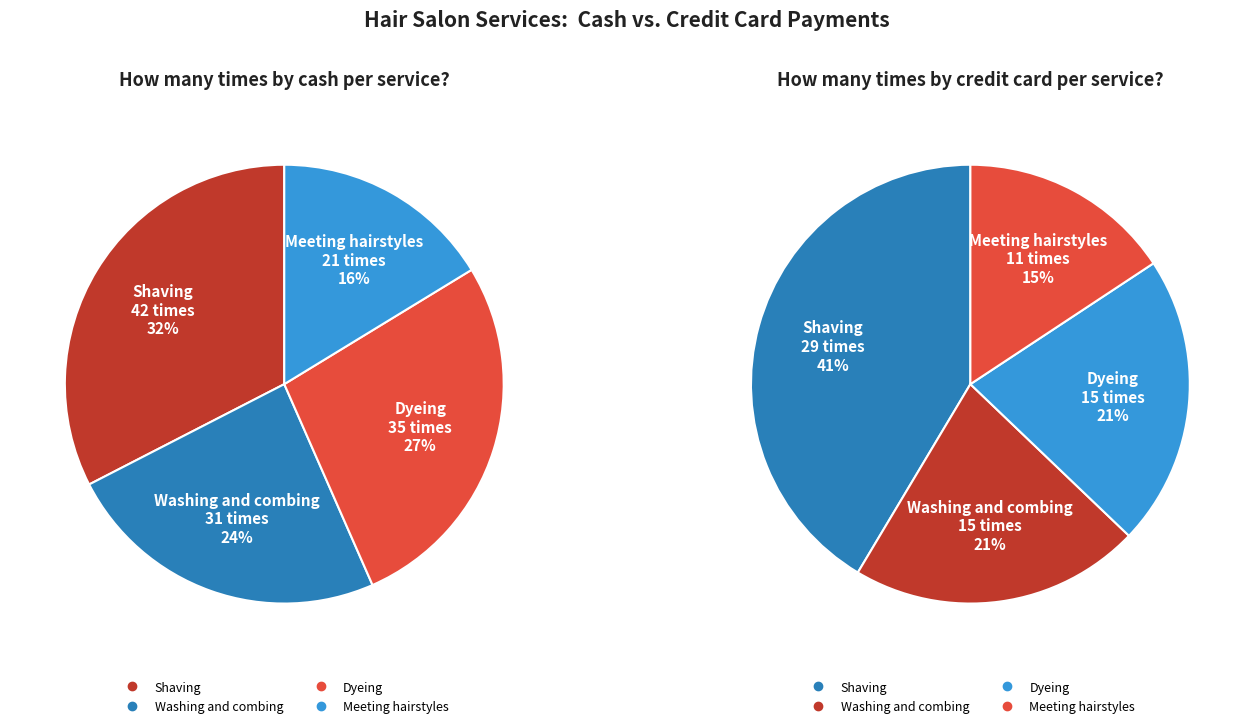

Between Meeting hairstyles and Washing and combing, which is larger?

Washing and combing